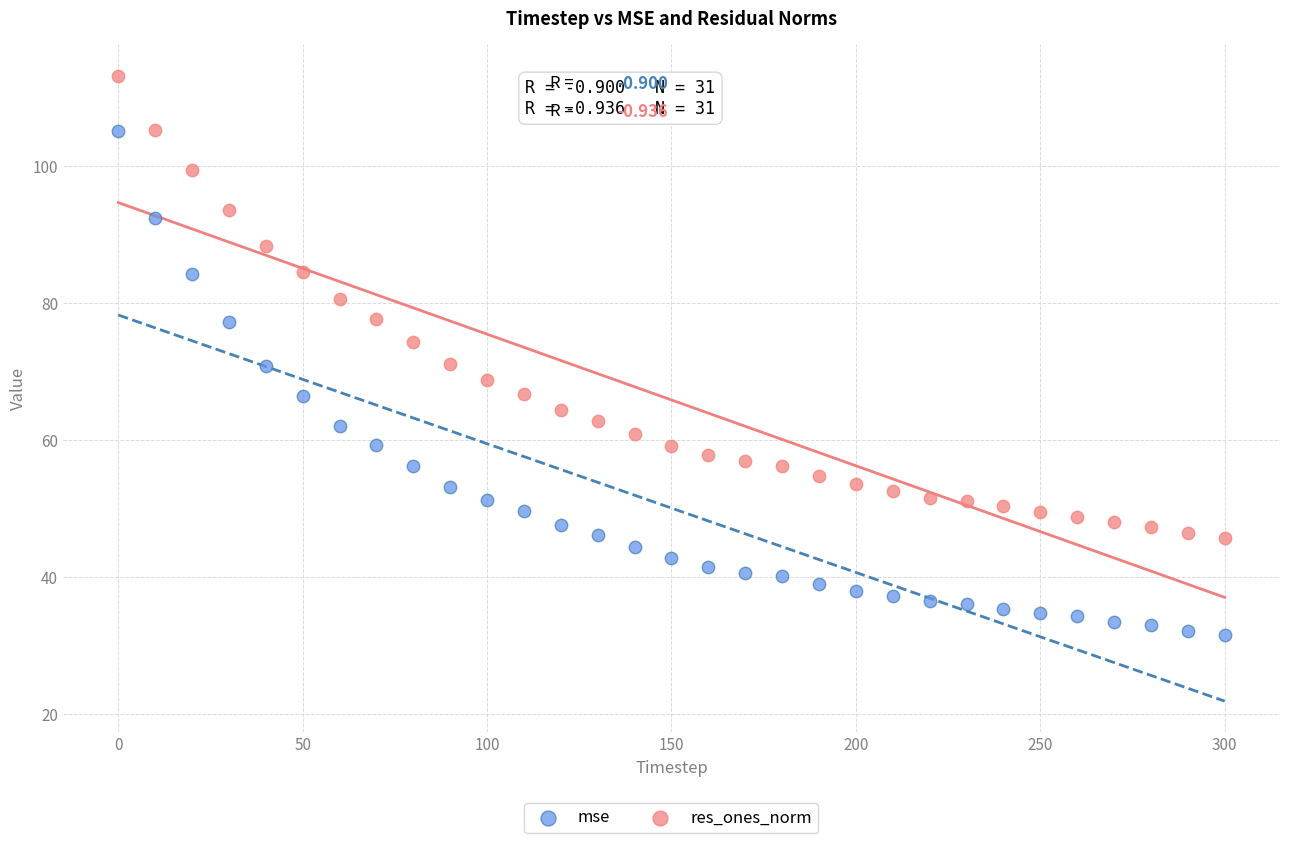

Across all data points, what is the range of Y values (max minus min)?

81.6